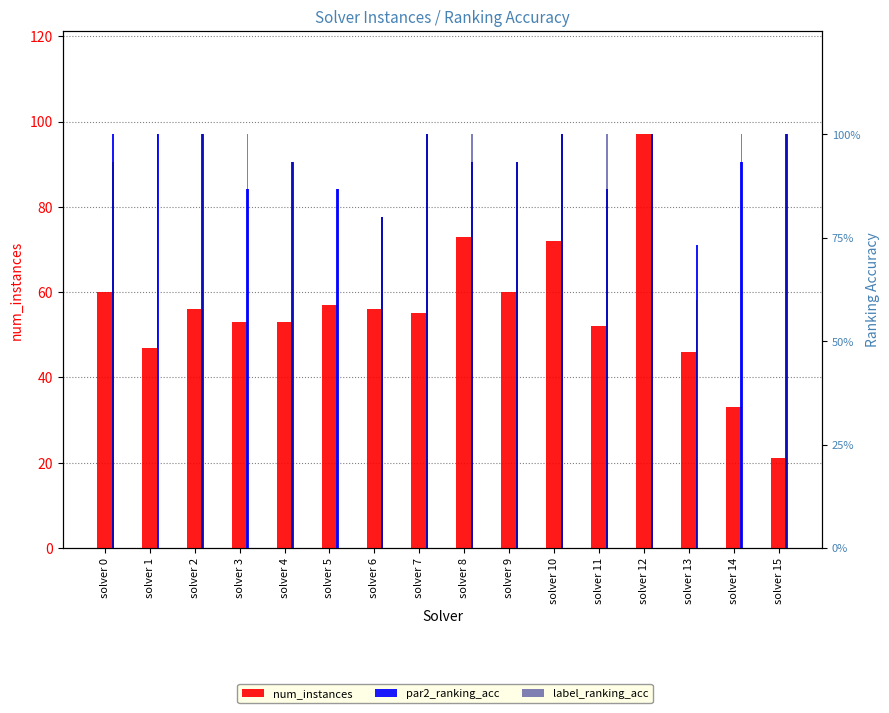

How many values in the label_ranking_acc series are below 1?

6